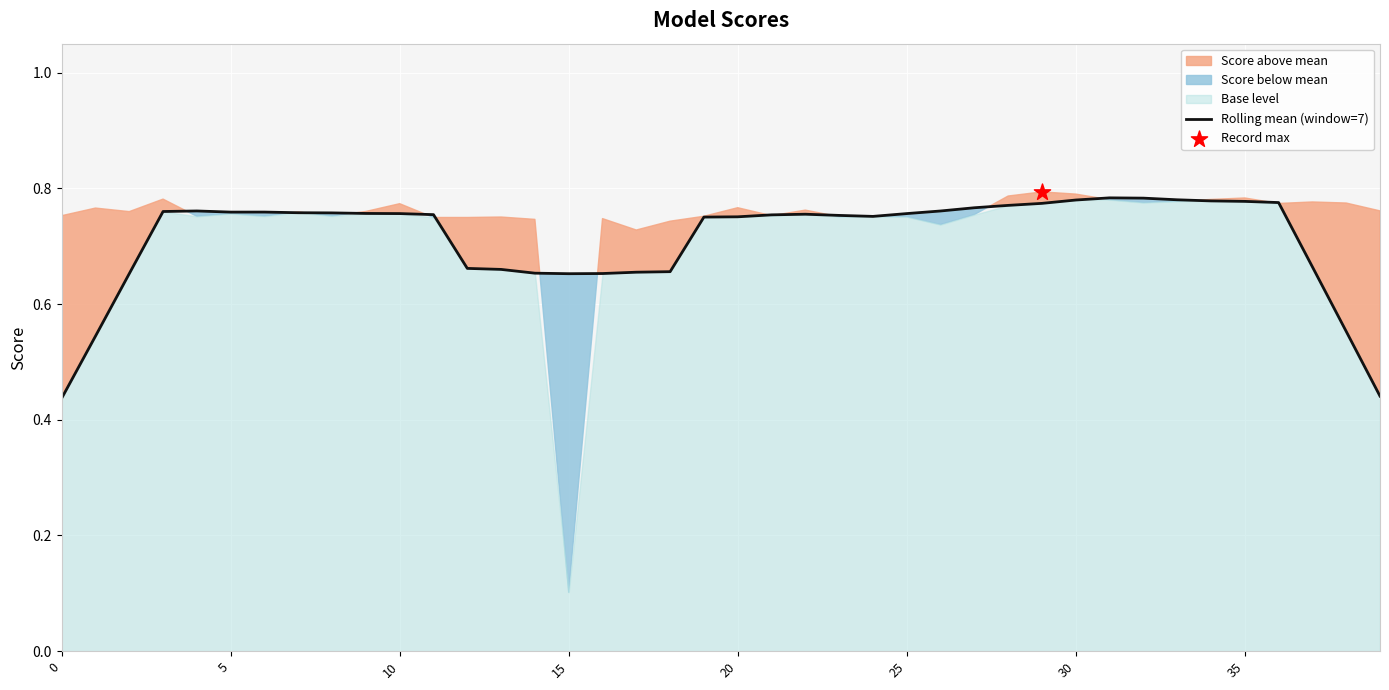

Is it true that Rolling mean (window=7) equals 0.2 at 0?

False